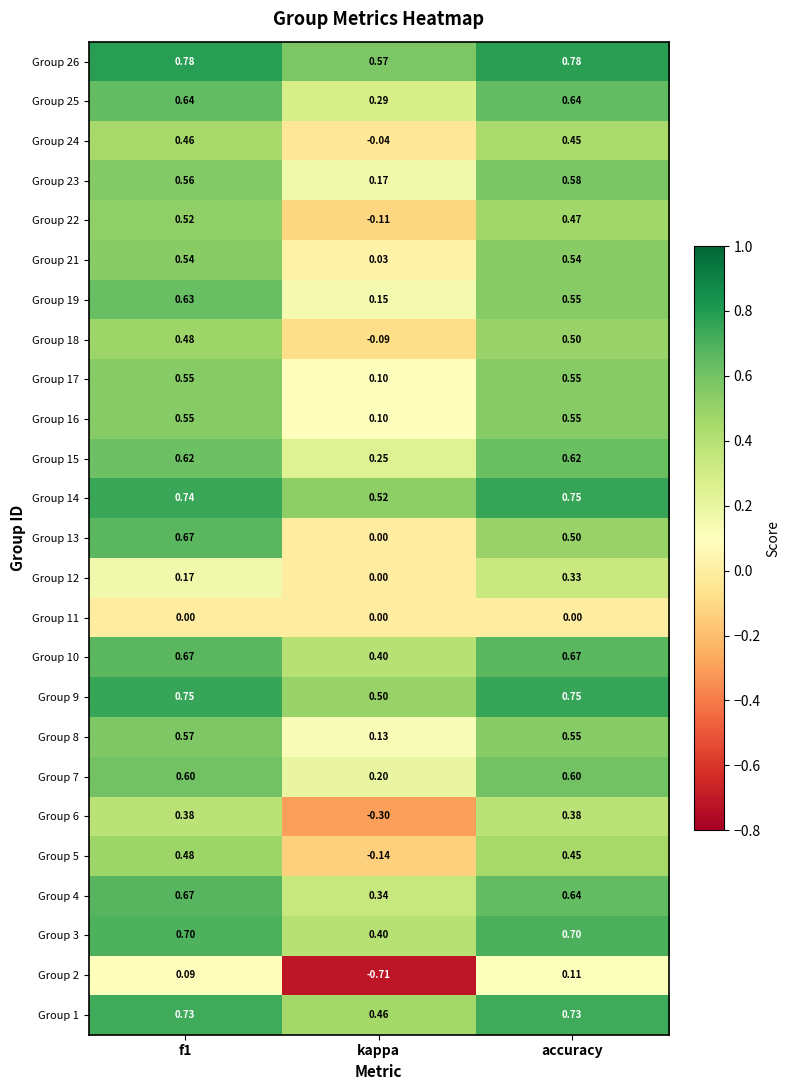

At which label is Group 25 closest to 0?

kappa